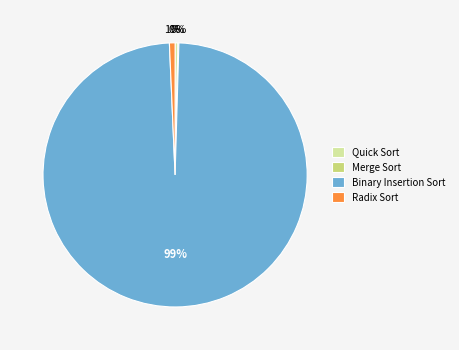

To the nearest percent, what is the average slice percentage?

25%